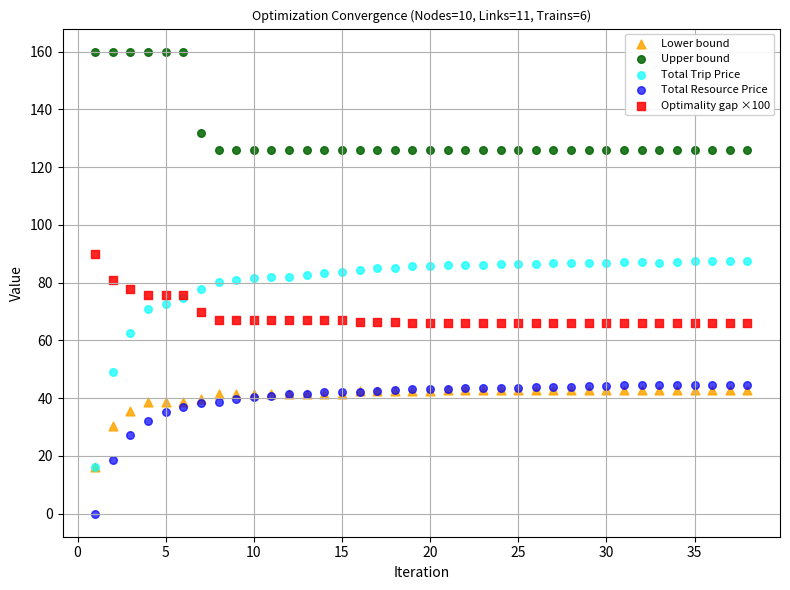

What are all the series names shown in the legend?

Lower bound, Upper bound, Total Trip Price, Total Resource Price, Optimality gap ×100